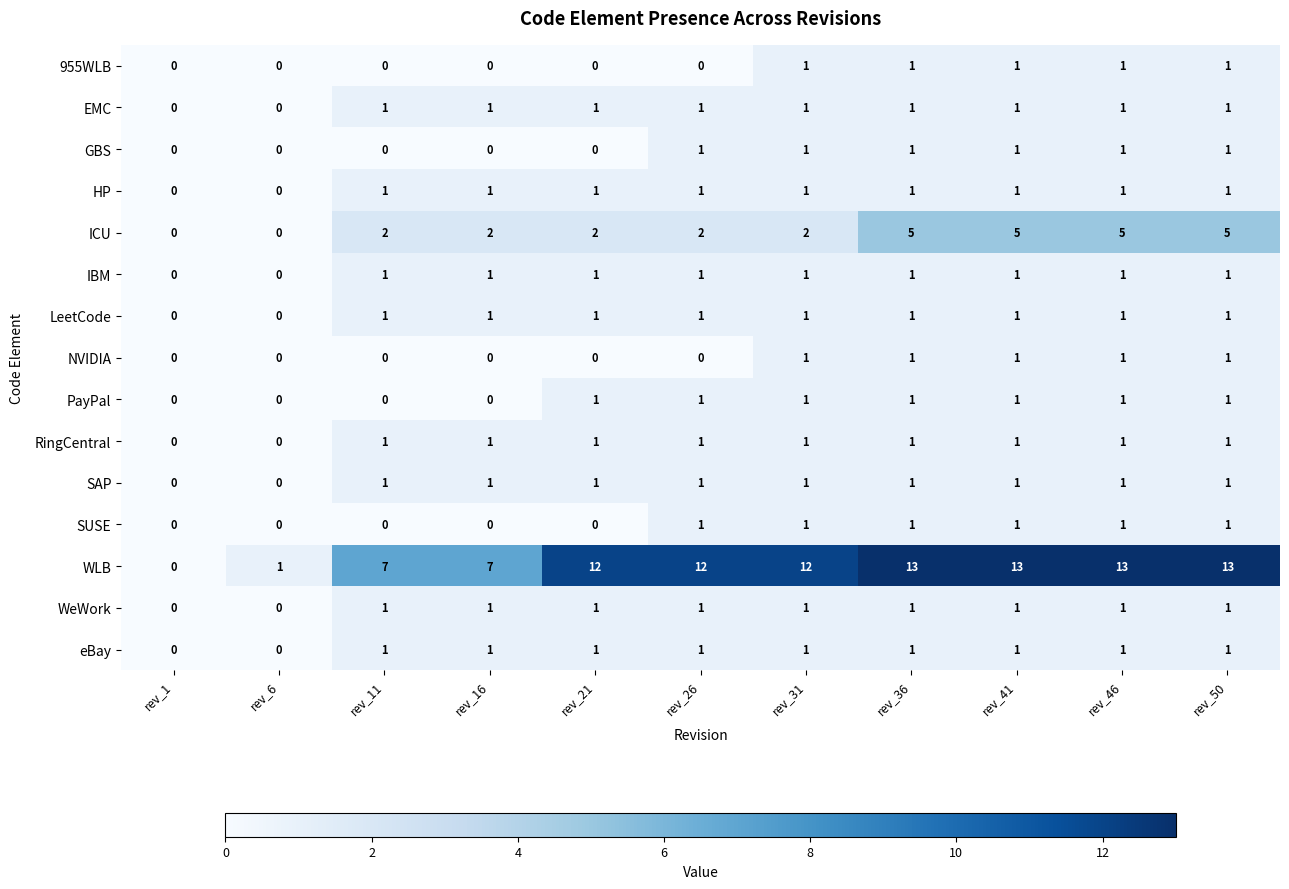

Which series has the largest total across all categories?

WLB